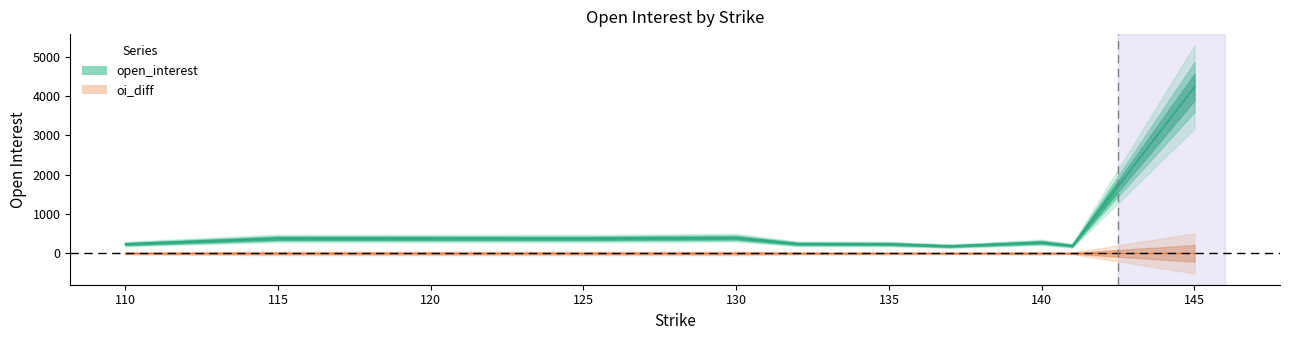

Is this an area chart (filled region under the line)?

No